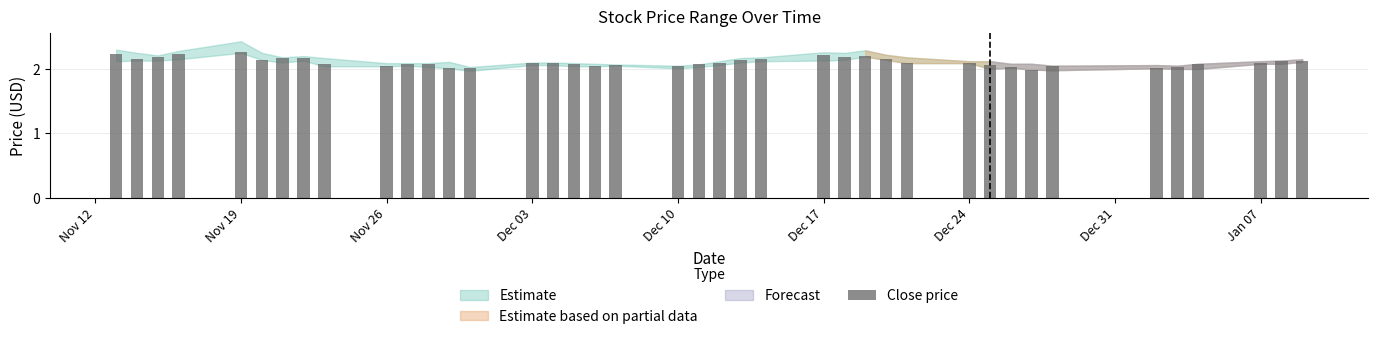

What is the difference between the maximum and minimum values?

0.3